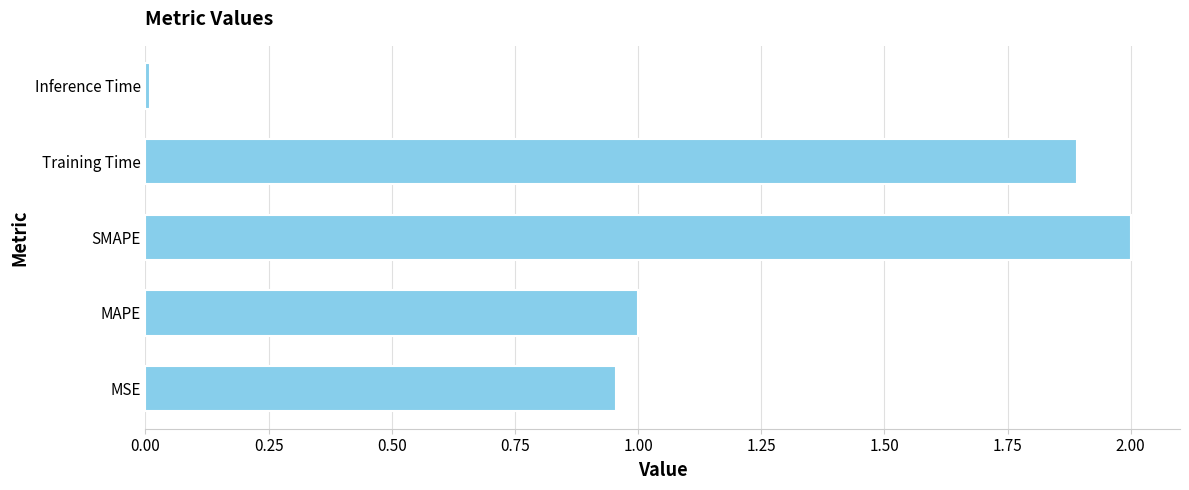

How many distinct data groups are displayed?

1